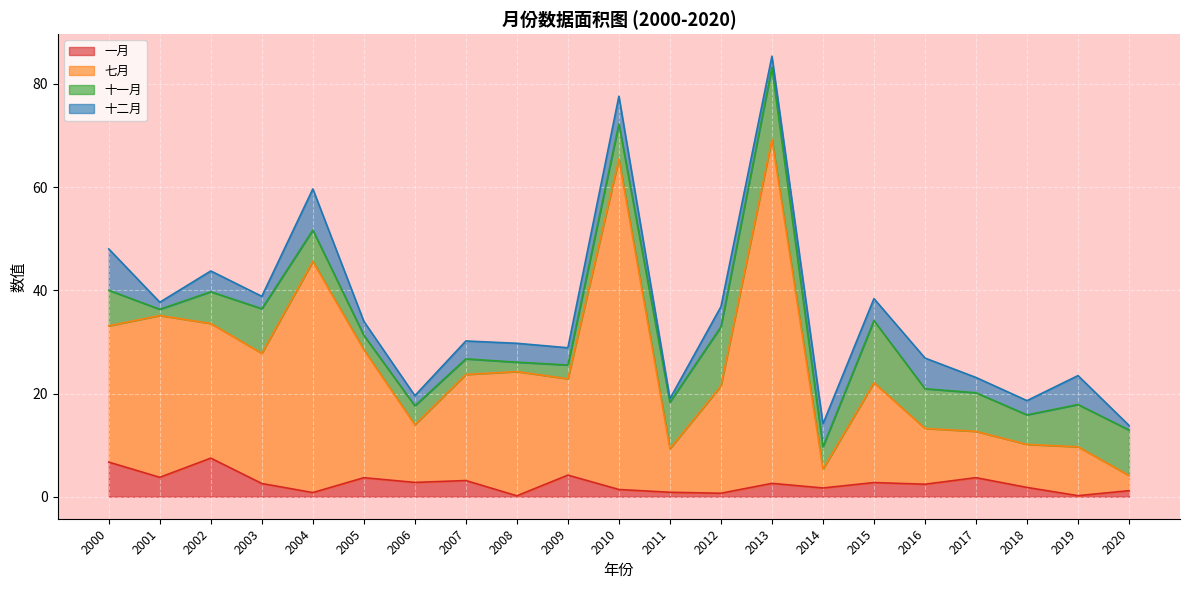

At which label is 七月 closest to 36?

2001